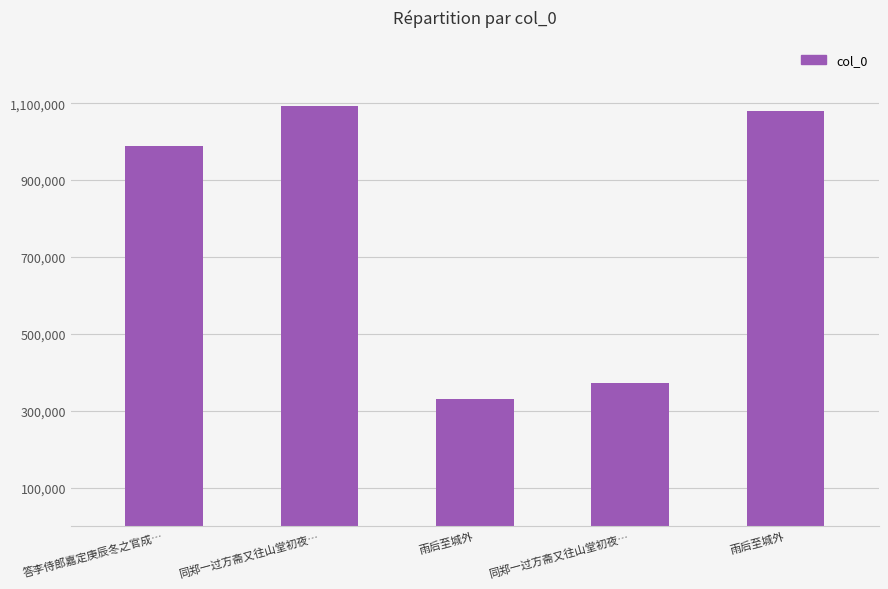

How many values are below 987991?

2